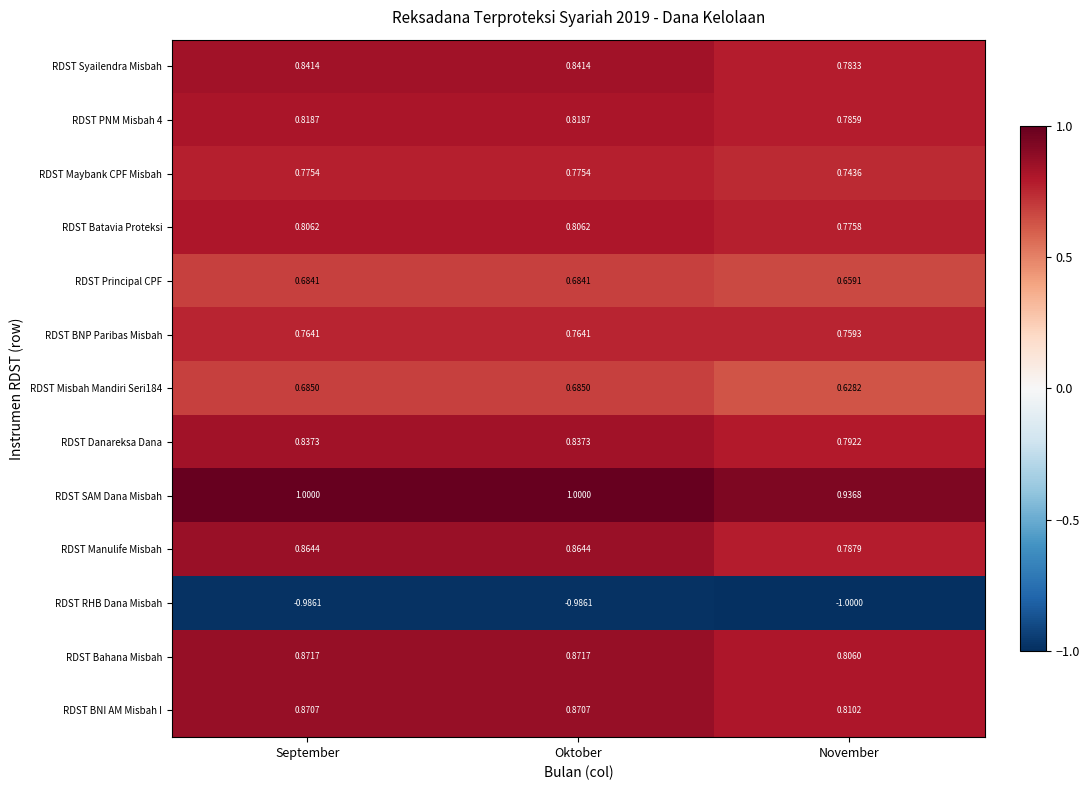

At Oktober, list the series in order from smallest to largest.

RDST RHB Dana Misbah, RDST Principal CPF, RDST Misbah Mandiri Seri184, RDST BNP Paribas Misbah, RDST Maybank CPF Misbah, RDST Batavia Proteksi, RDST PNM Misbah 4, RDST Danareksa Dana, RDST Syailendra Misbah, RDST Manulife Misbah, RDST BNI AM Misbah I, RDST Bahana Misbah, RDST SAM Dana Misbah